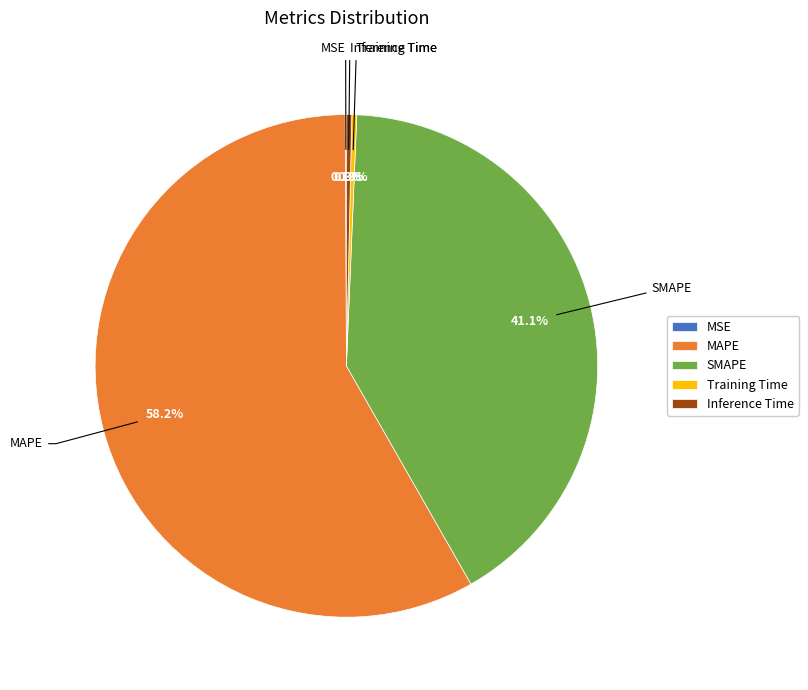

What is the majority slice?

MAPE